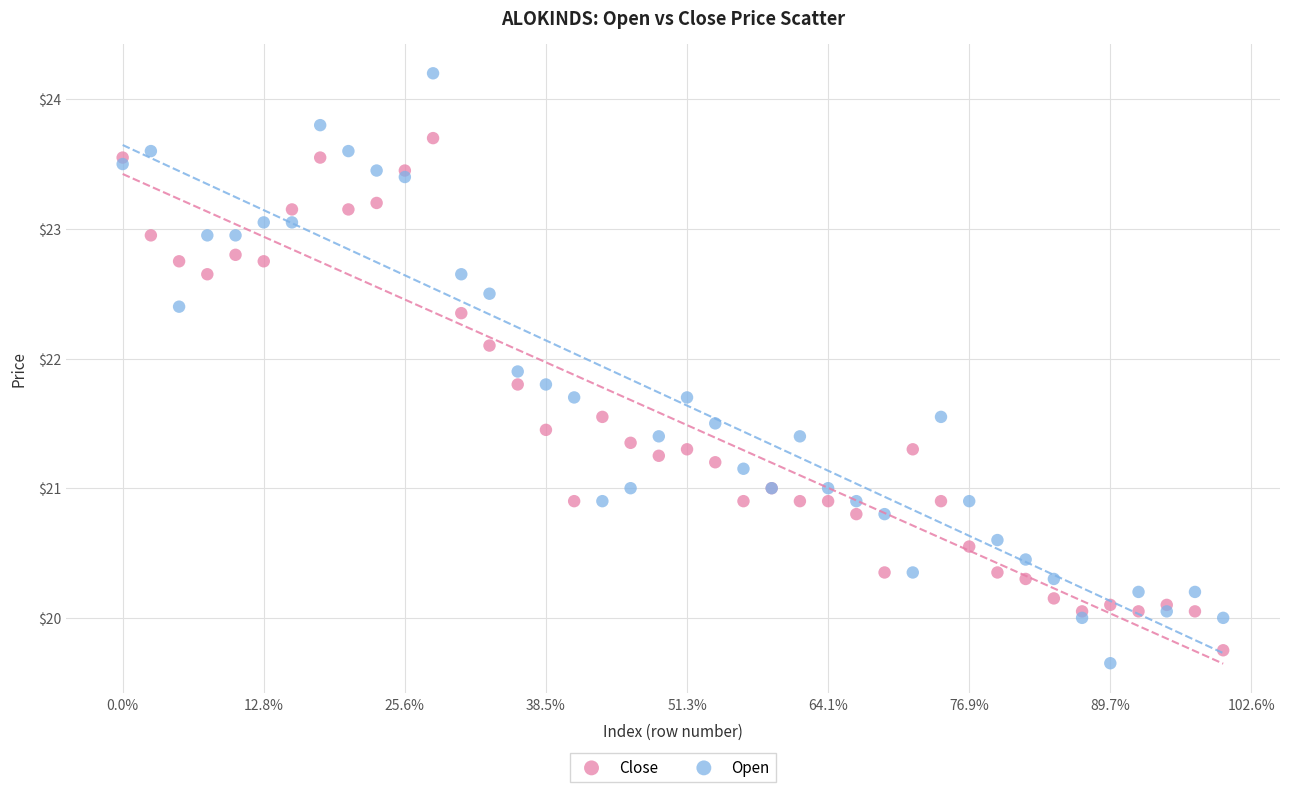

Which series contains the lowest Y value?

Open